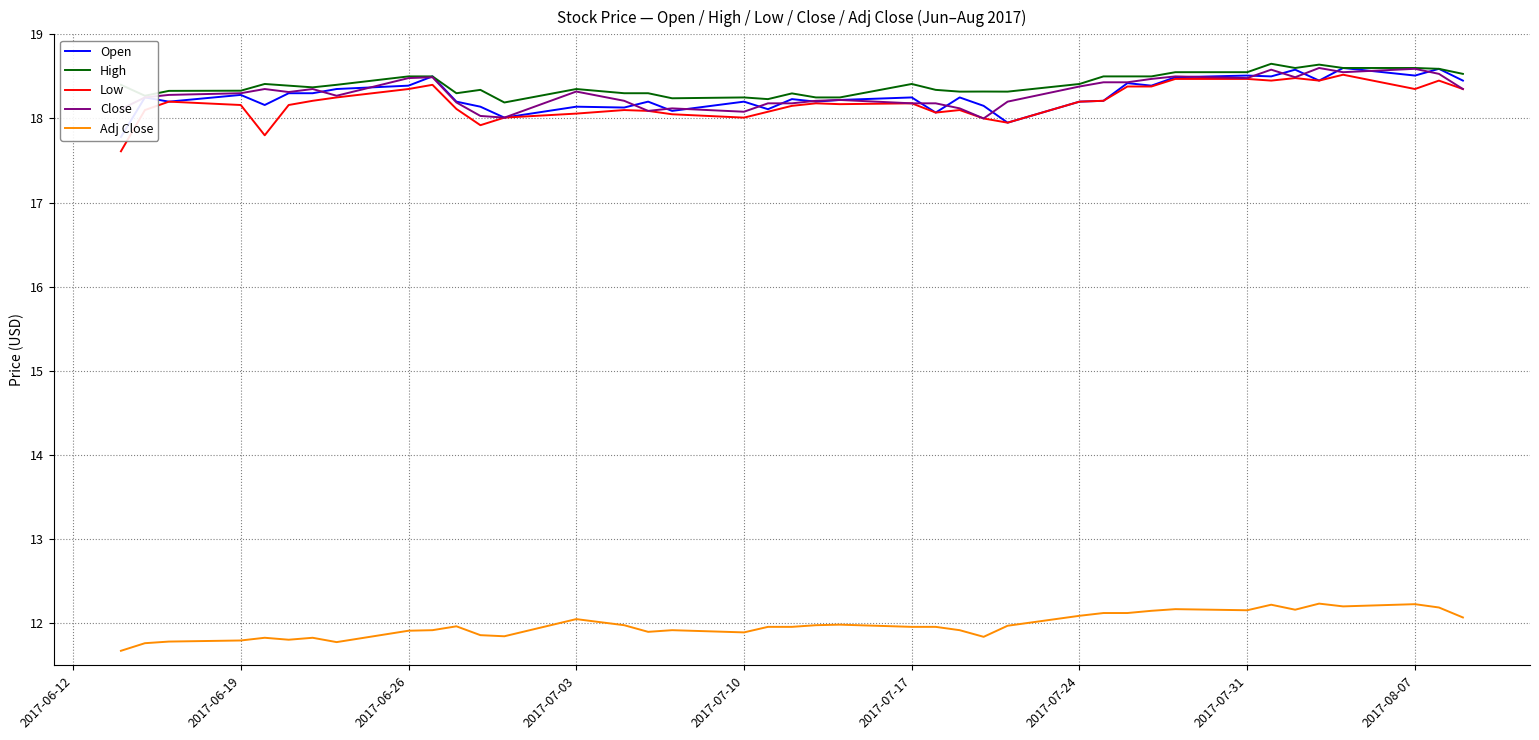

What is the average value of the Close series?

18.3